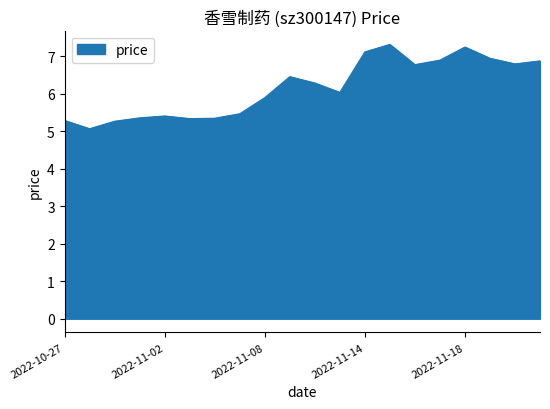

What is the greatest value displayed?

7.3